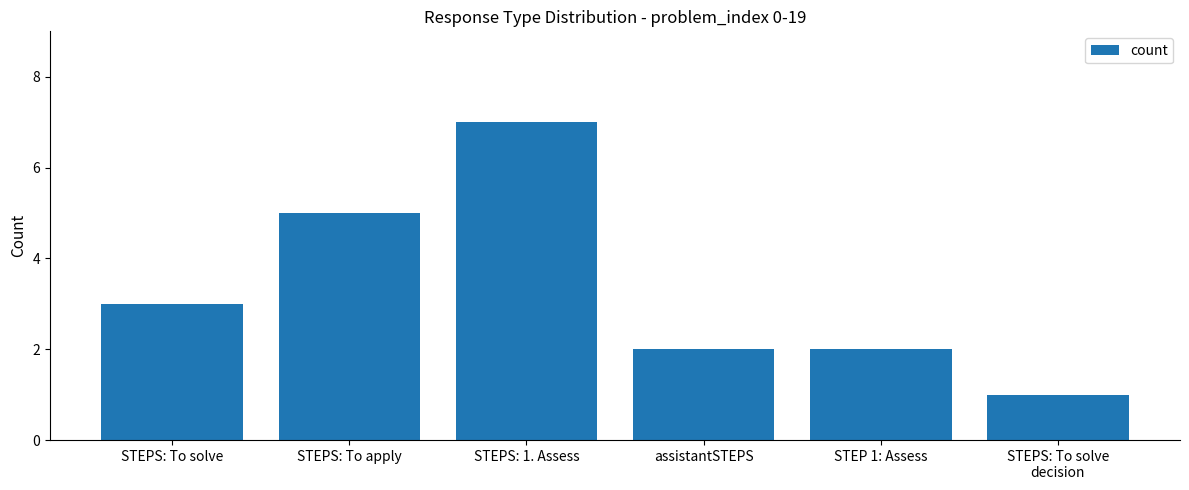

What is the minimum value shown in the chart?

1